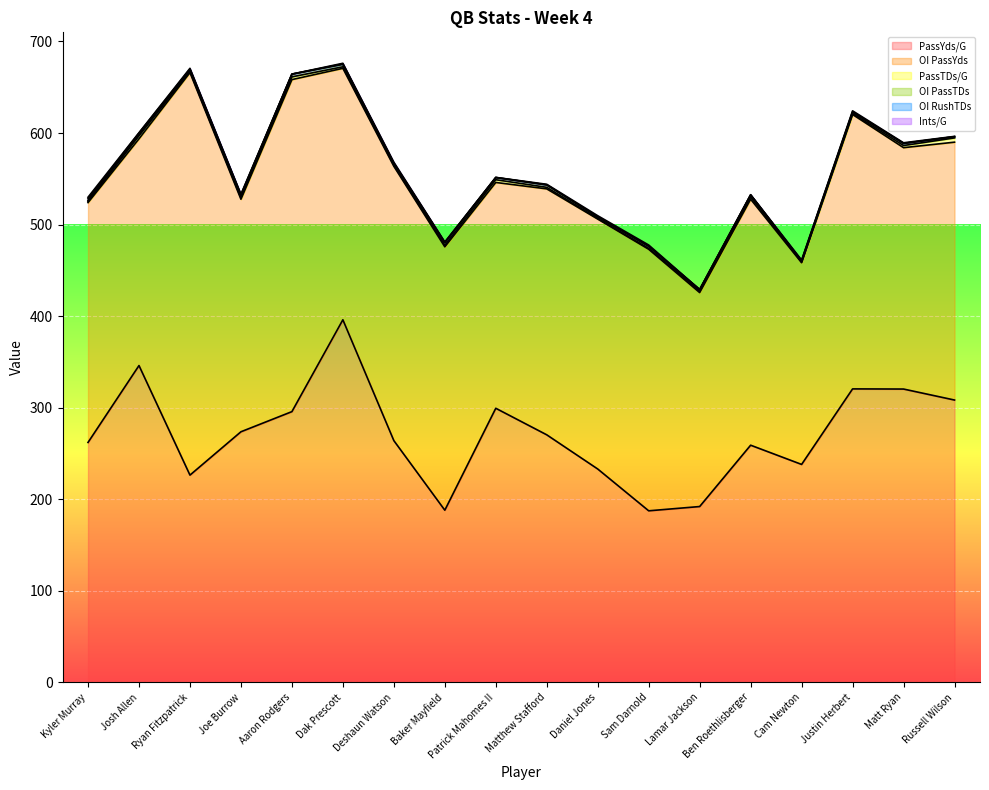

Which series has the largest total across all categories?

OI PassYds